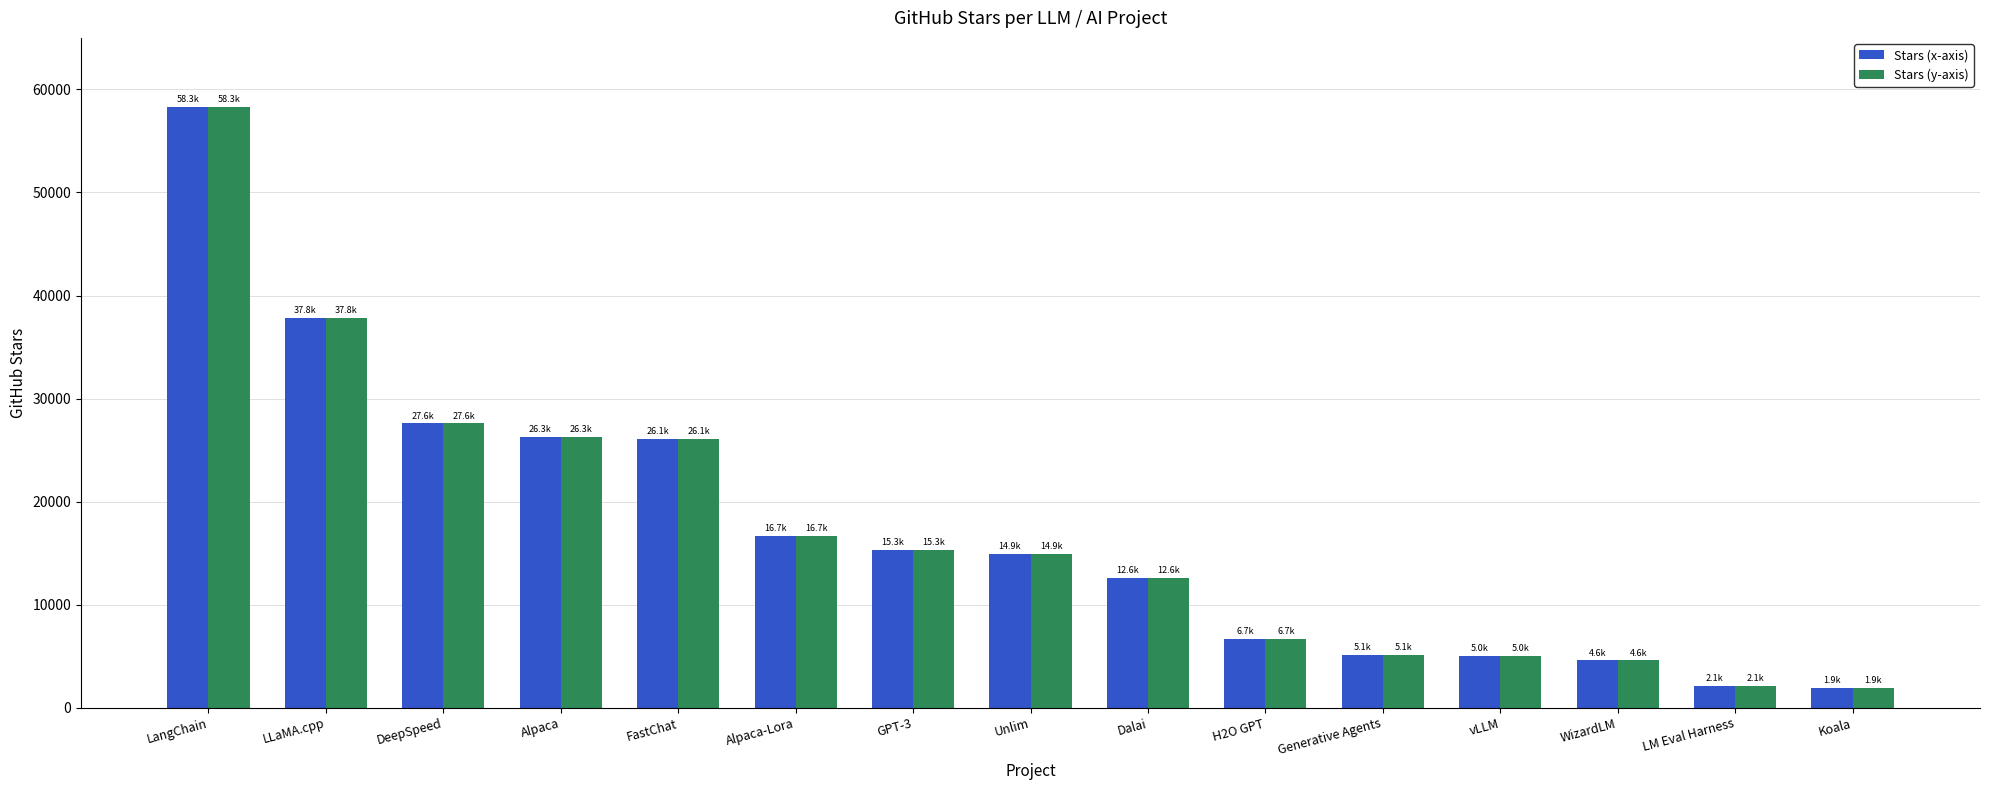

What is the difference between the second highest and minimum values in the Stars (y-axis) series?

35900